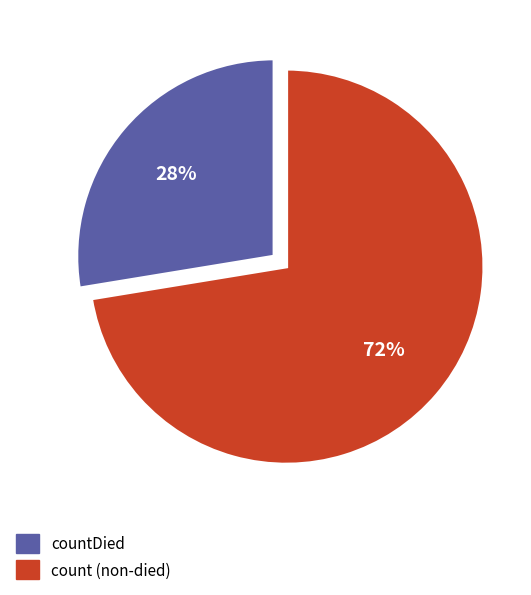

Is there a majority slice in this chart?

Yes